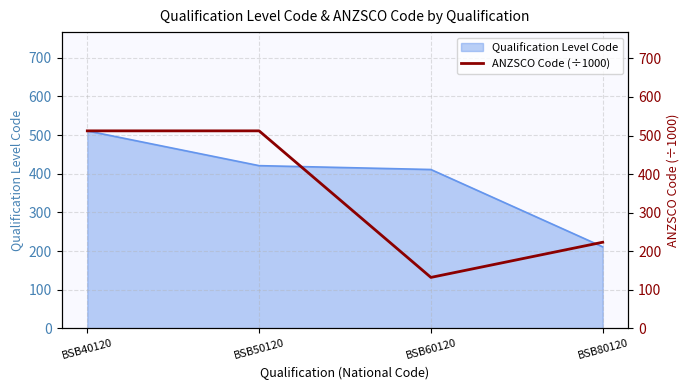

What is the maximum value shown in the chart?

512.1